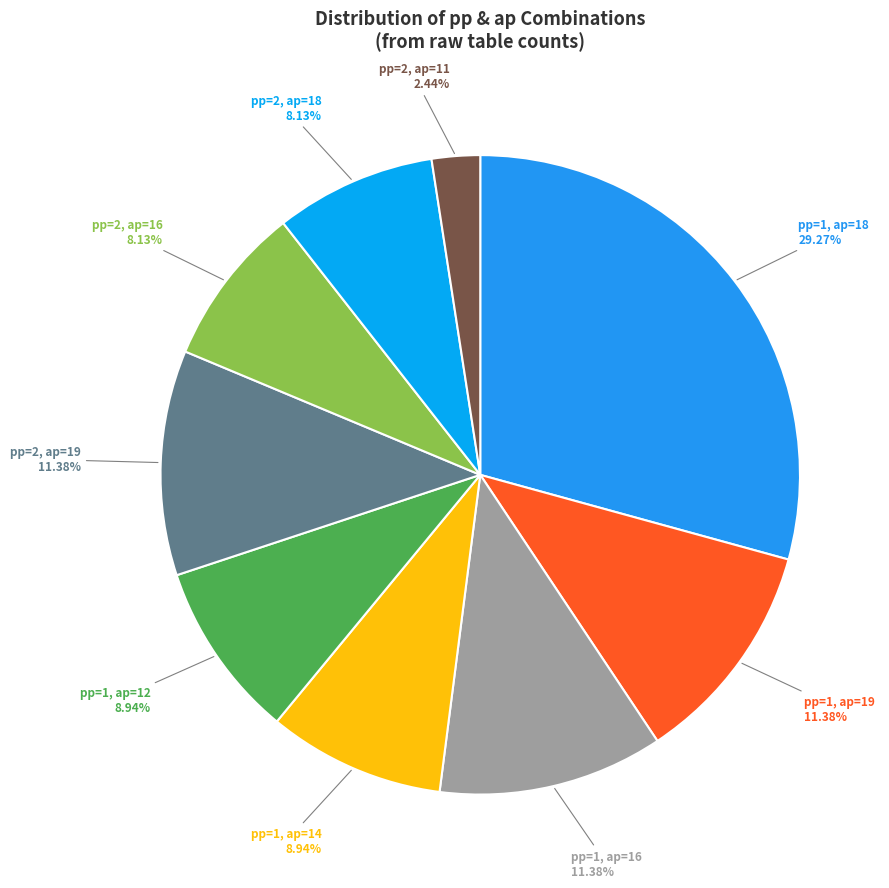

Which category has the biggest portion of the pie?

pp=1, ap=18